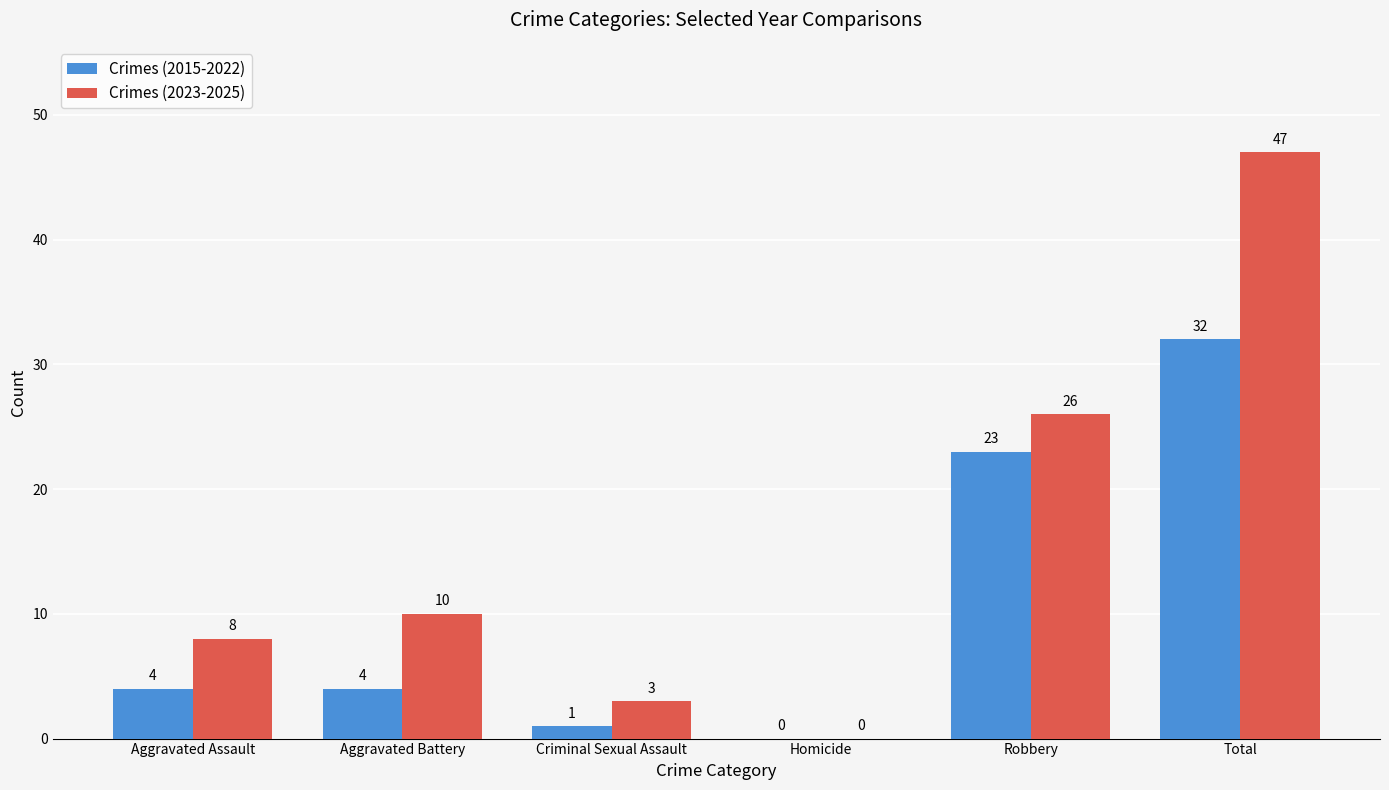

How many groups of bars are there?

6